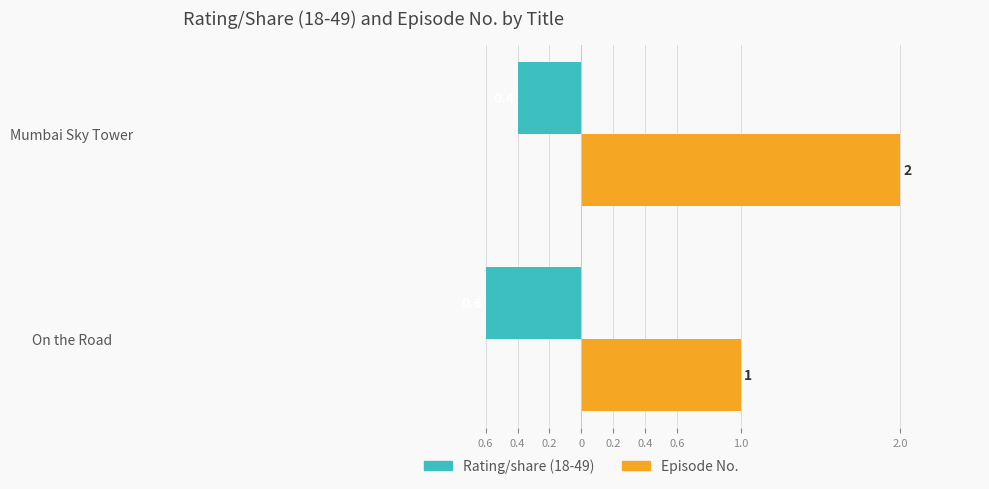

How many groups of bars are there?

2